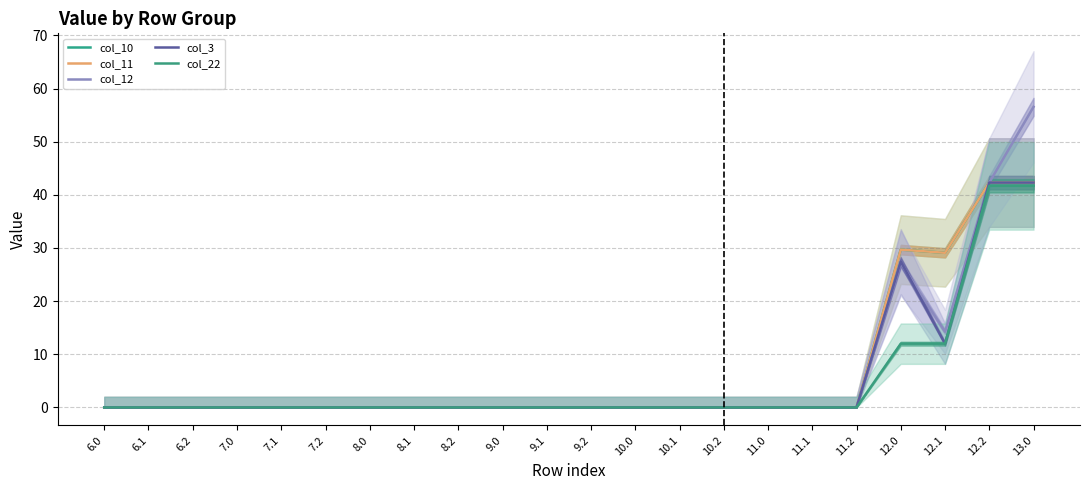

Which label corresponds to the smallest value in the chart?

6.0